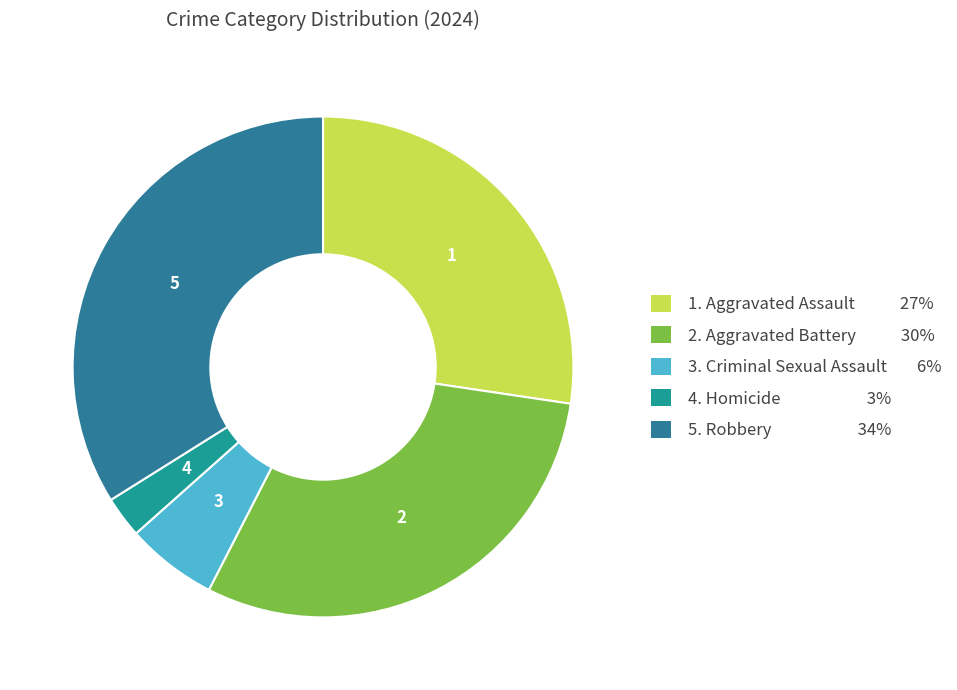

How many slices are in this pie chart?

5